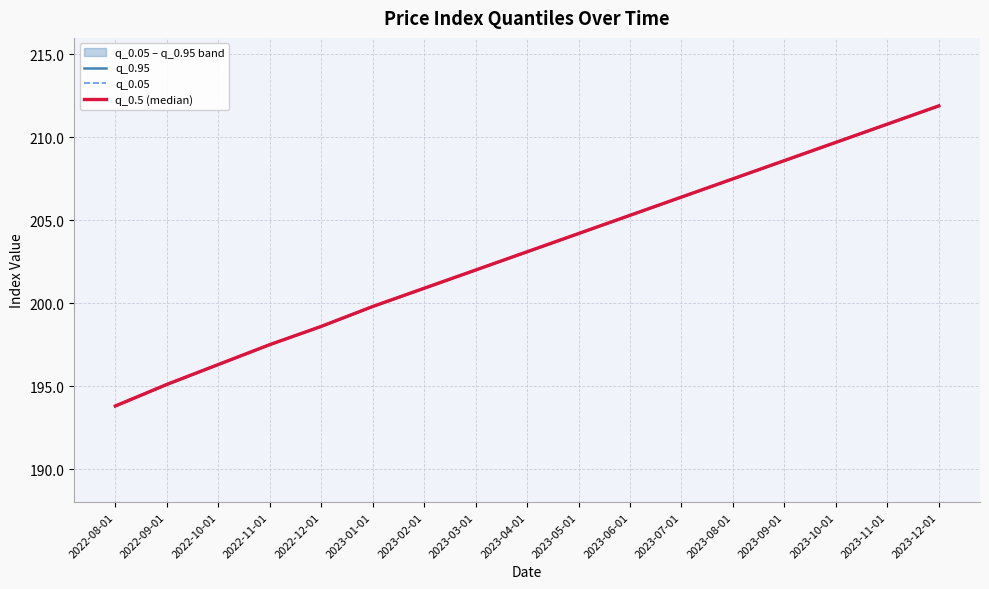

What is the average value of the q_0.95 series?

203.0